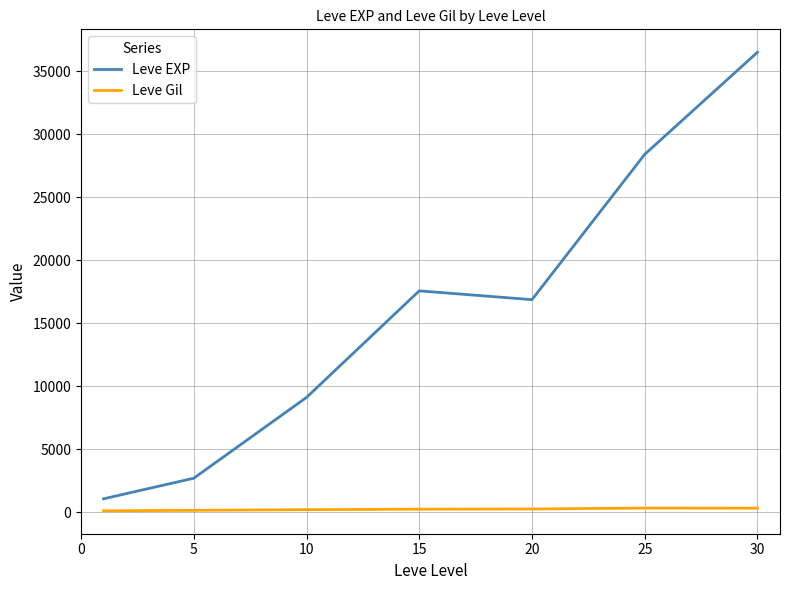

List the series in order of their overall mean, highest first.

Leve EXP, Leve Gil